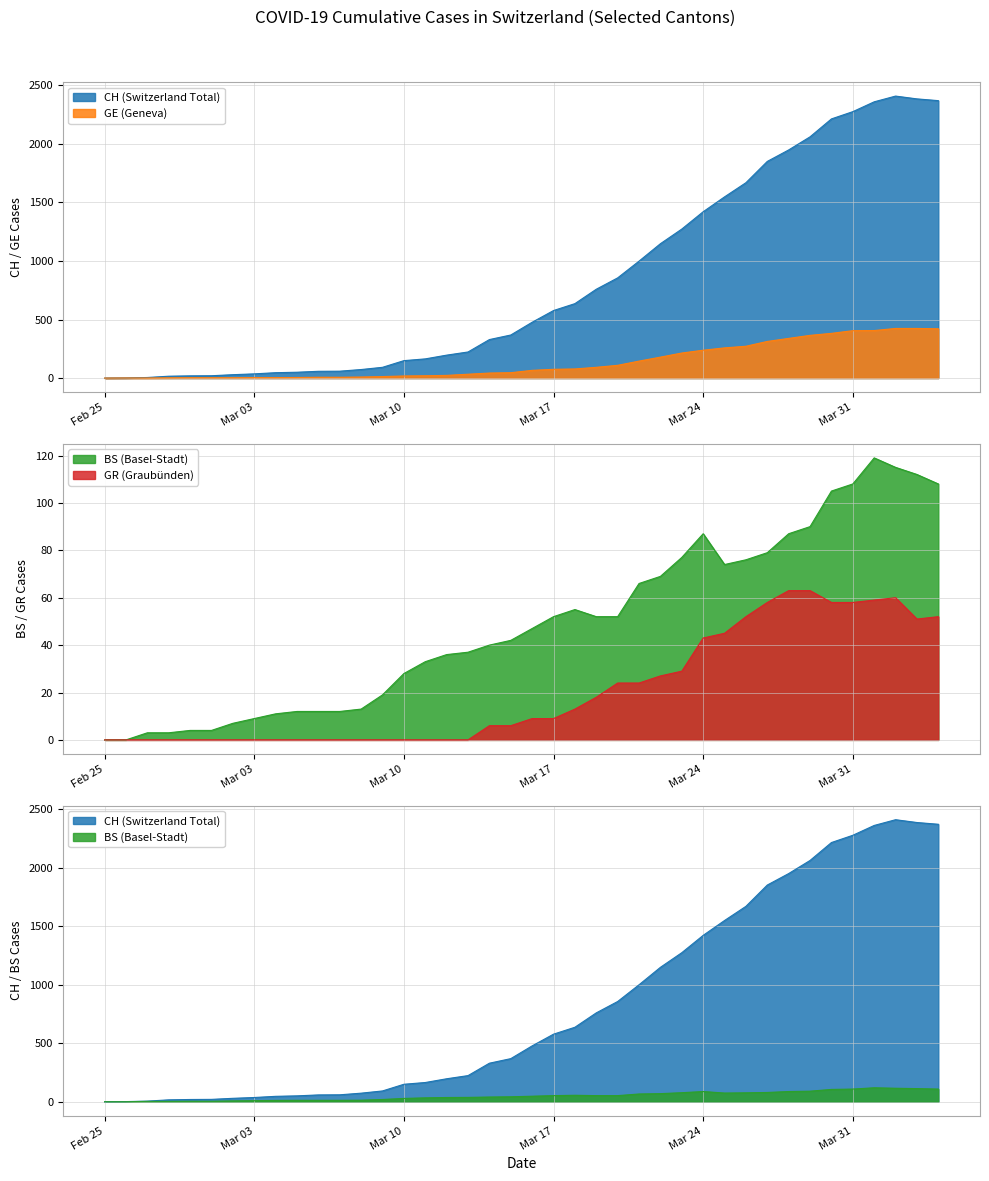

What is the difference between the maximum and minimum values in the CH series?

2409